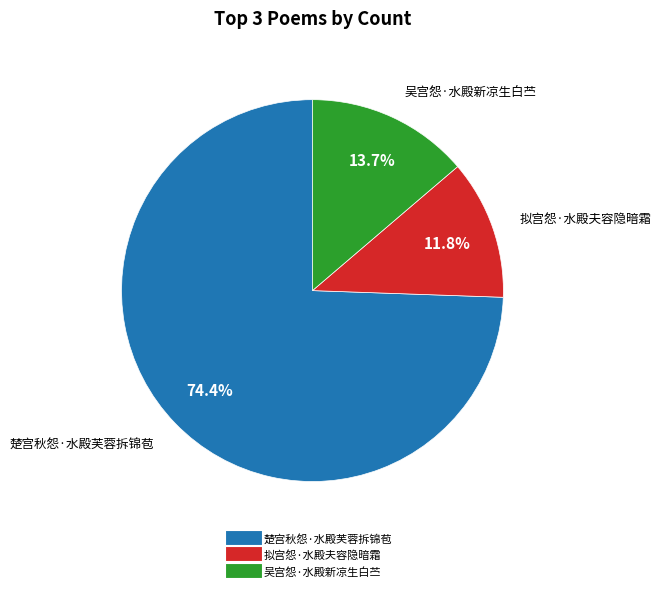

What is the majority slice?

楚宫秋怨·水殿芙蓉拆锦苞